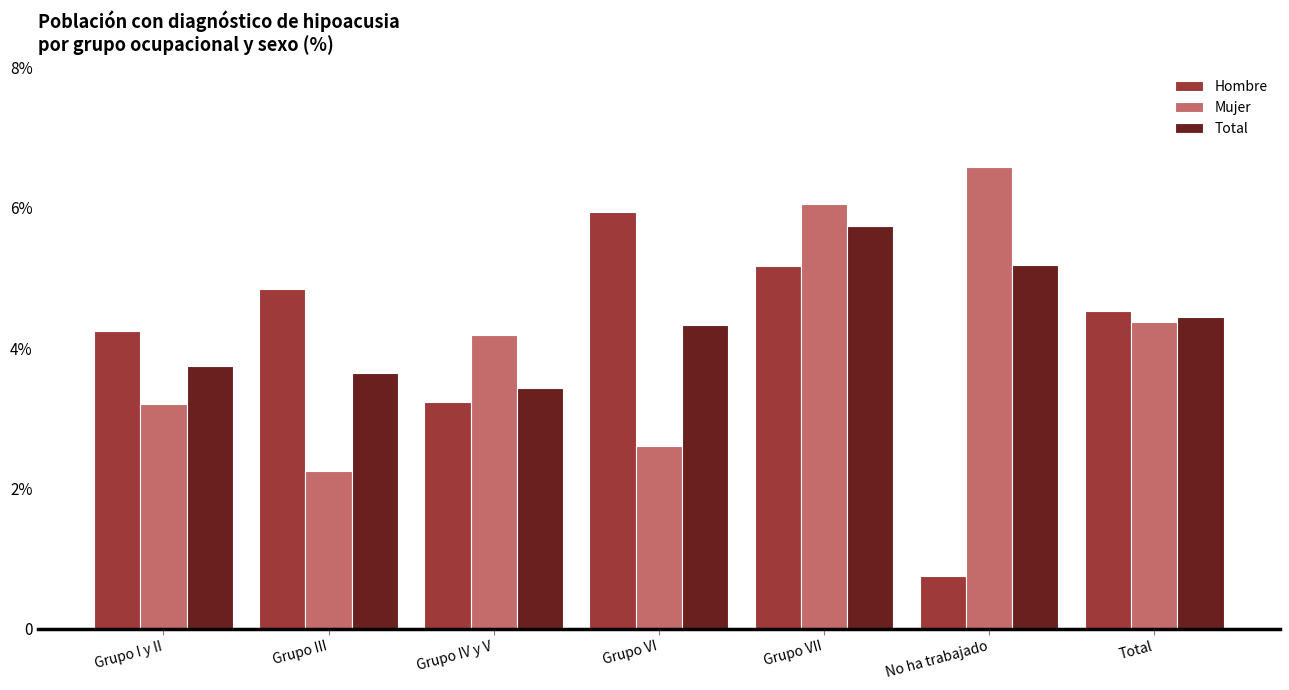

At Grupo VI, list the series in order from largest to smallest.

Hombre, Total, Mujer